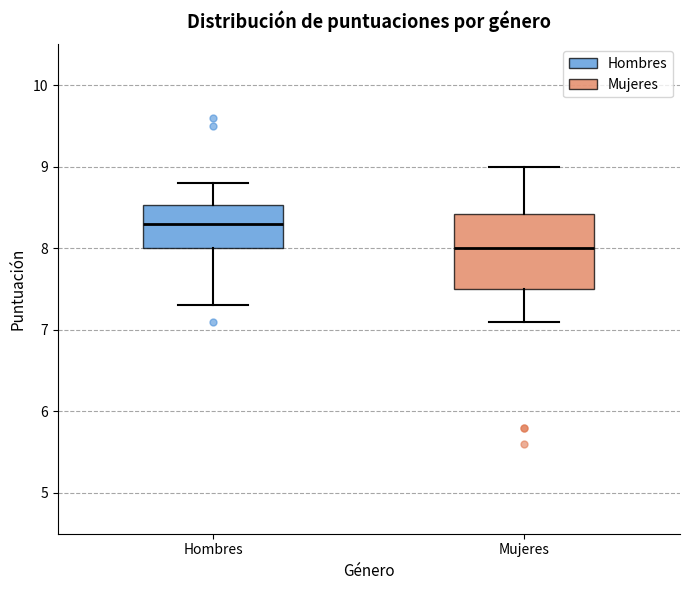

Which box's median line is the lowest?

Mujeres